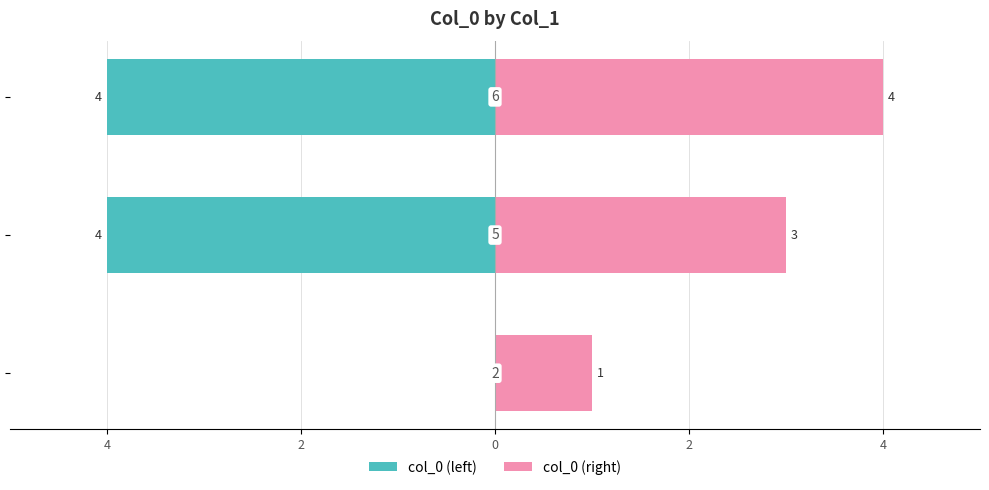

What is the maximum value shown in the chart?

4